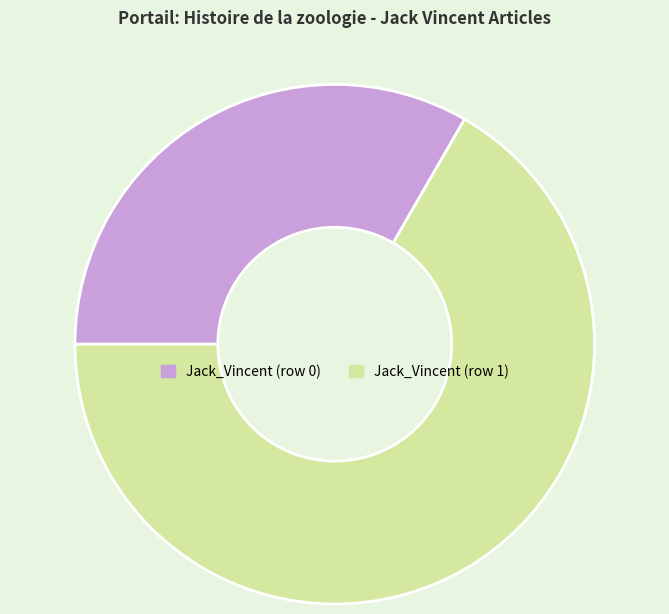

How many slices are in this pie chart?

2